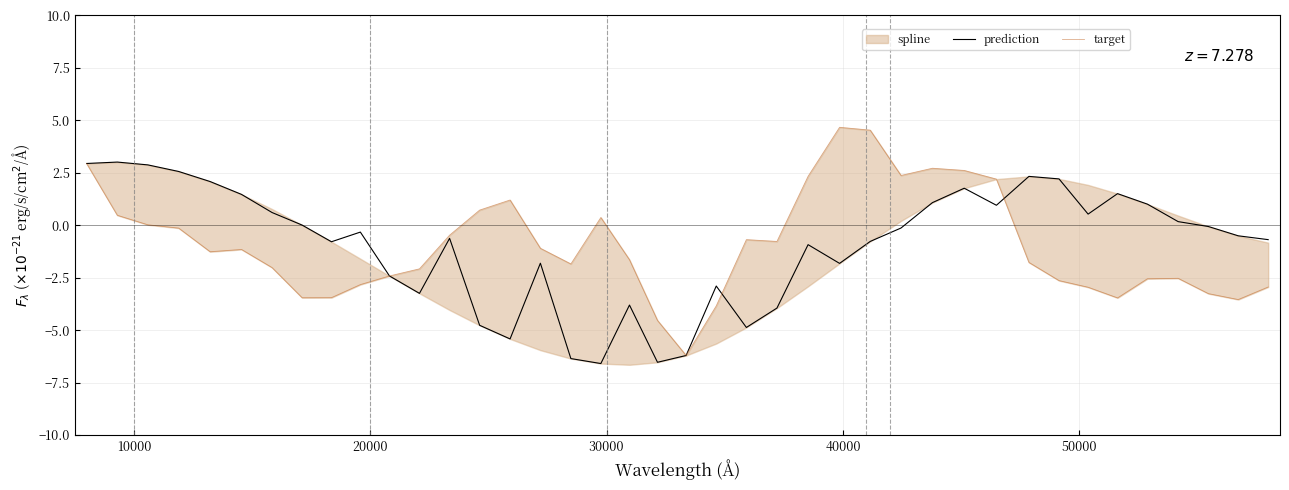

How many values in the target series exceed -1?

17